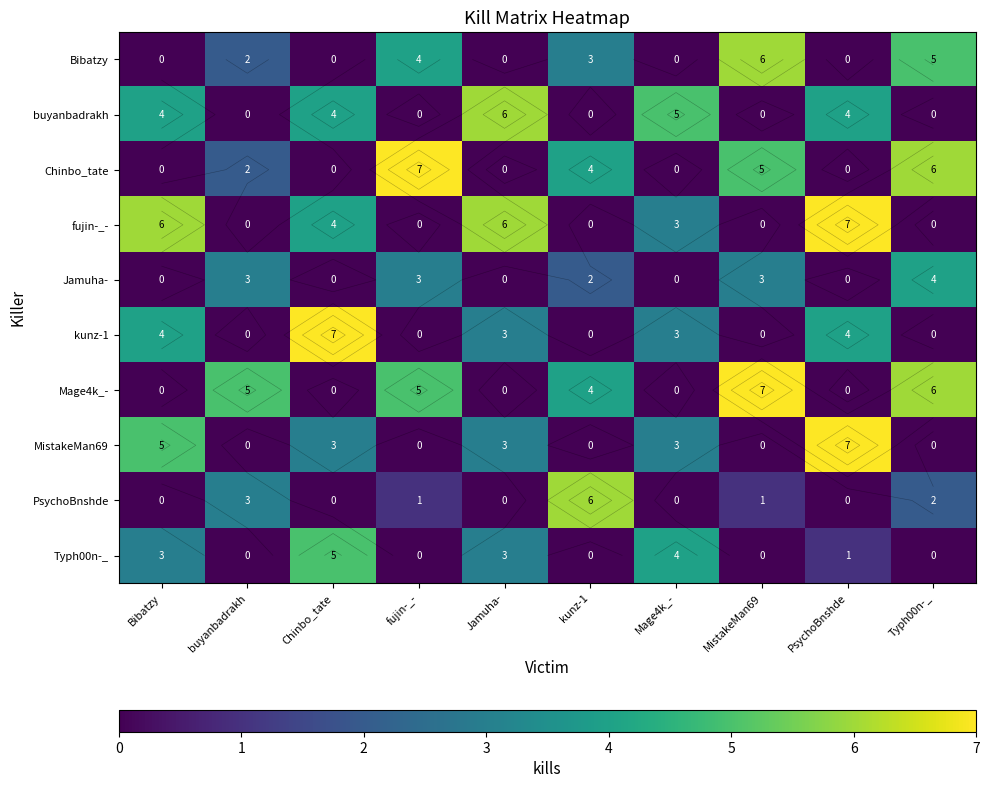

The value of Jamuha- at Jamuha- is 0. True or false?

True